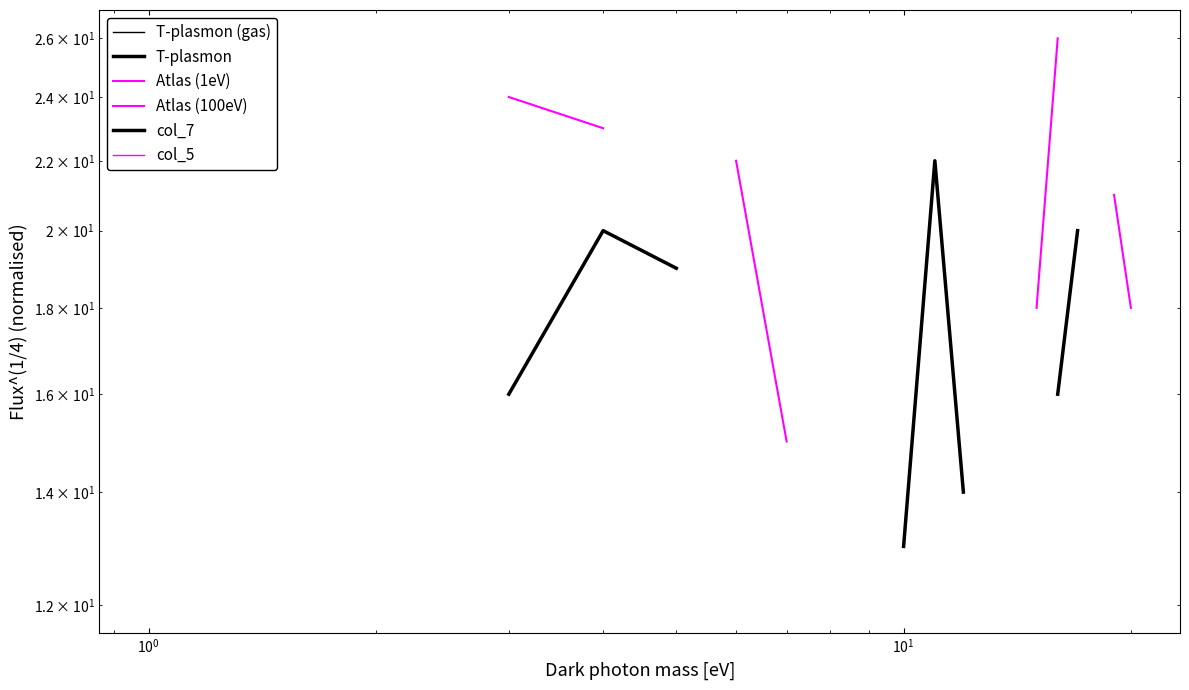

How many lines are shown in the chart?

6